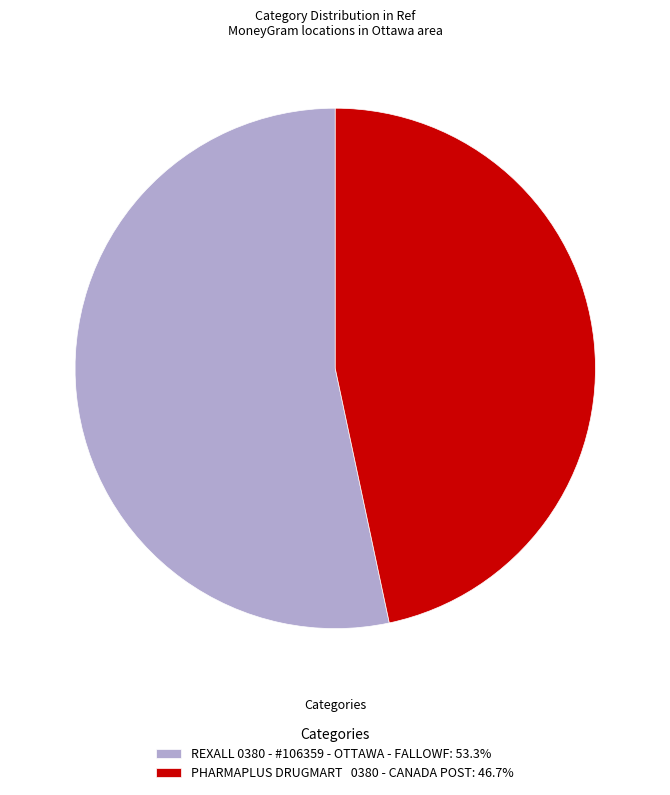

Count the number of slices in the pie.

2